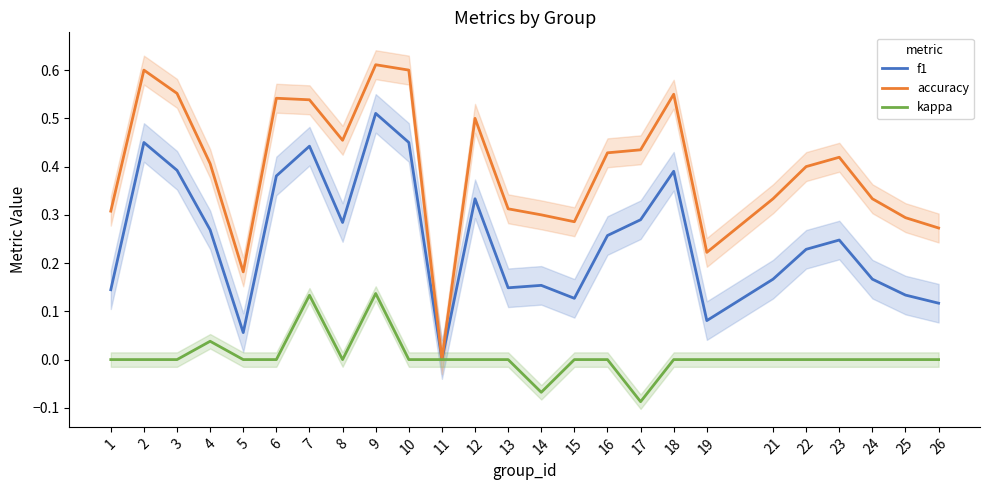

What is the total value across all series at 2?

1.1